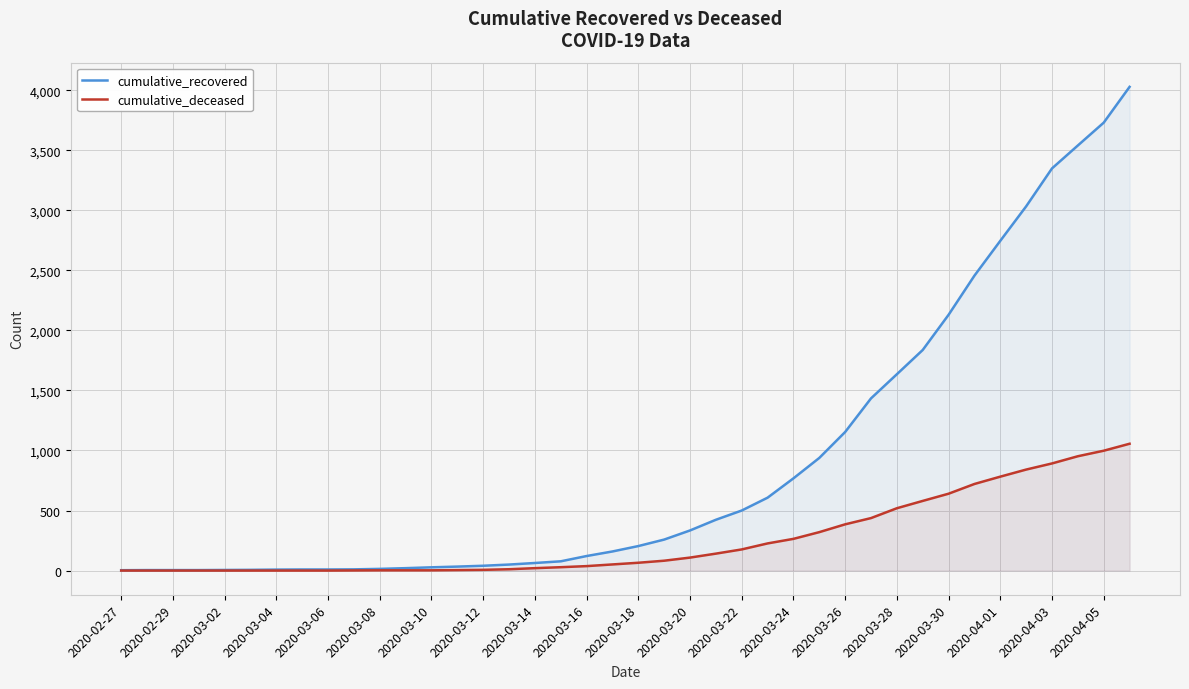

What position from the right is 21?

19